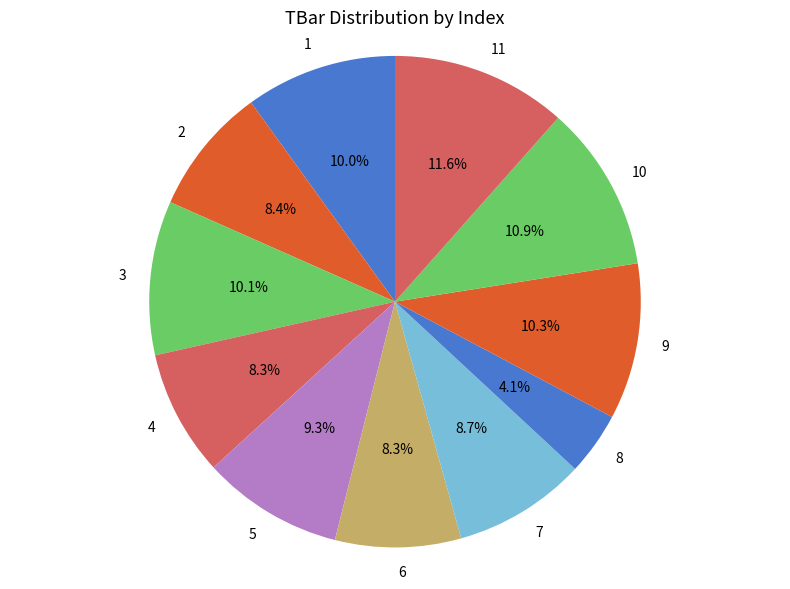

Count the number of slices in the pie.

11